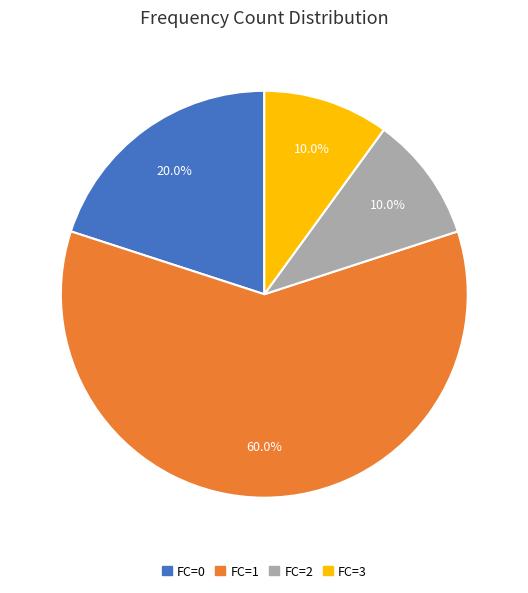

Between FC=0 and FC=2, which is larger?

FC=0